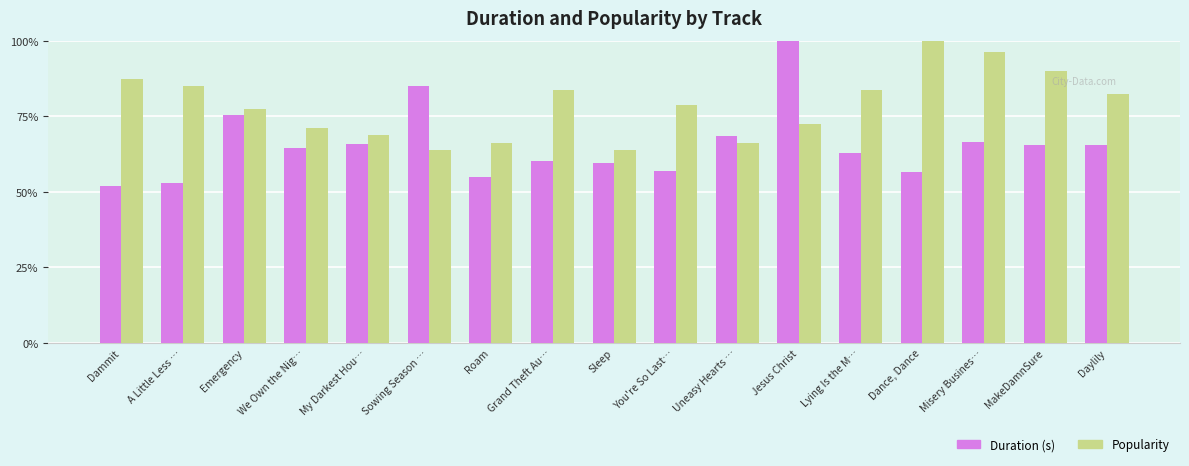

What position from the right is Grand Theft Au…?

10